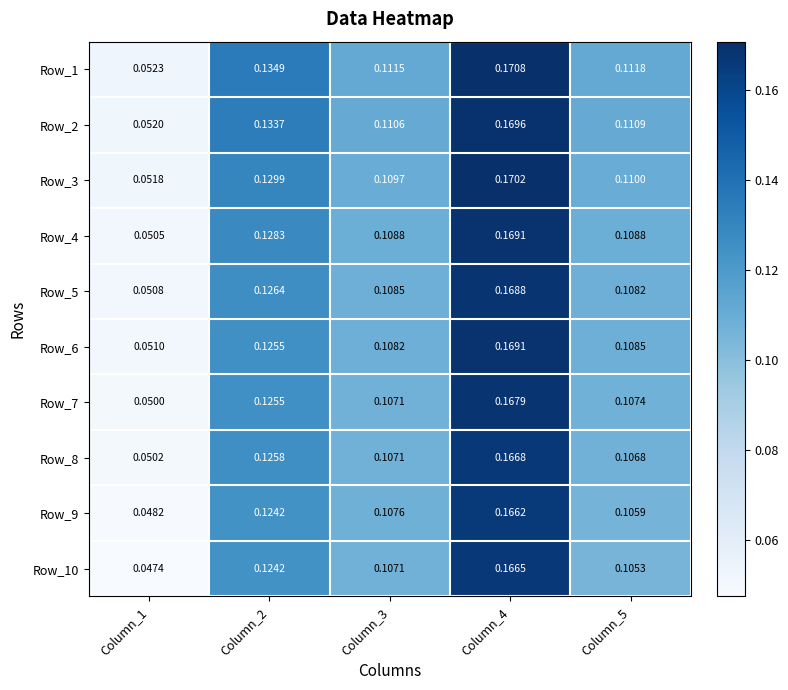

What is the total value across all series at Column_4?

1.7